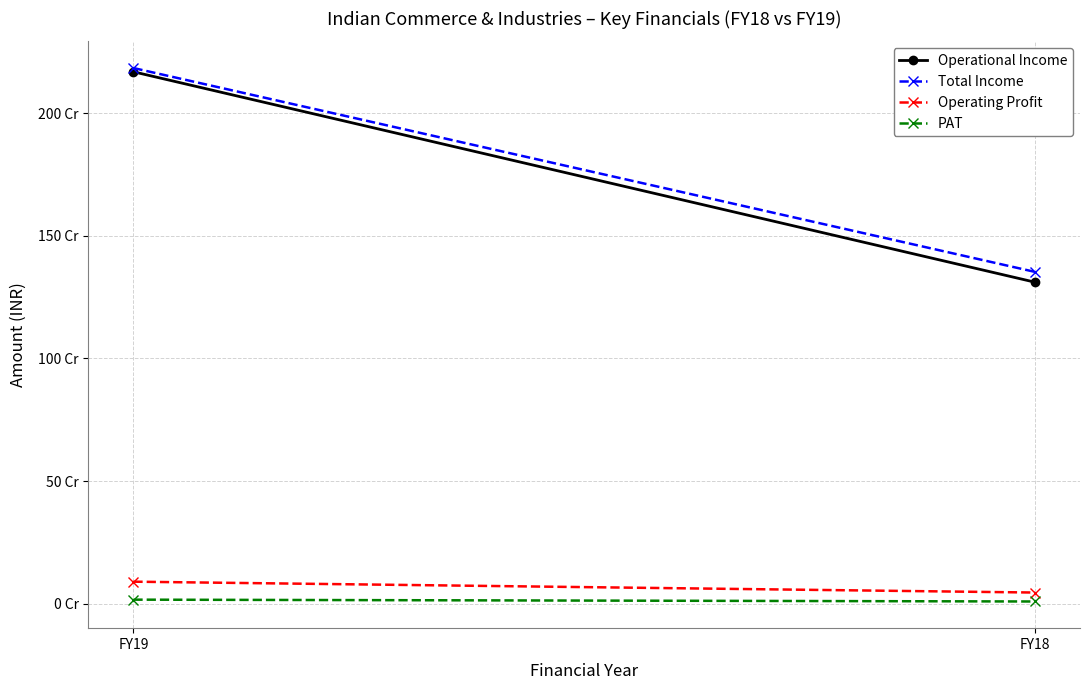

What is the value of the PAT point at the 2nd from the left?

9000000